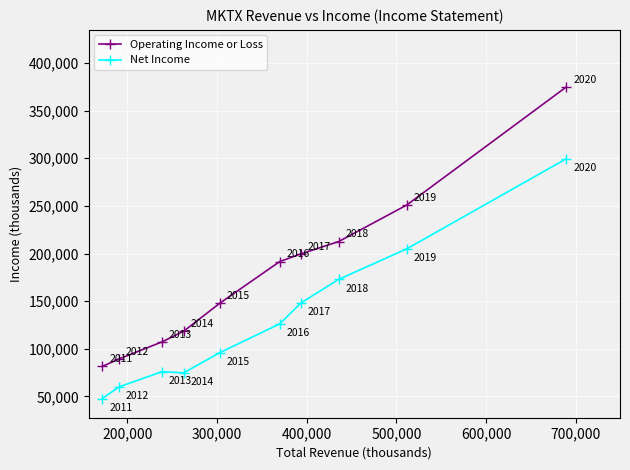

Which series has the widest spread of values?

Operating Income or Loss